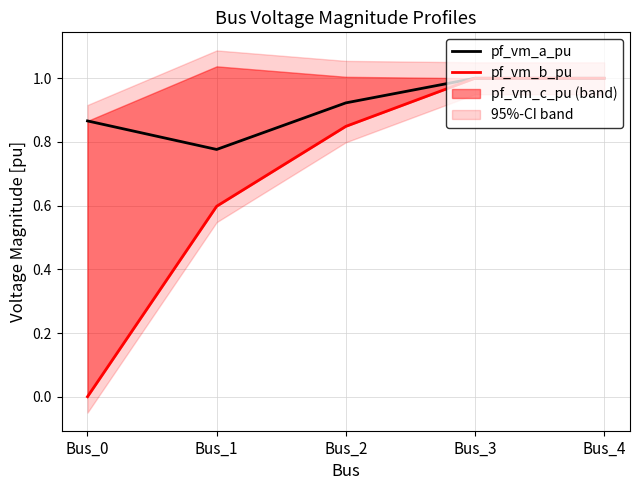

True or false: pf_vm_a_pu and pf_vm_b_pu intersect in this chart.

False